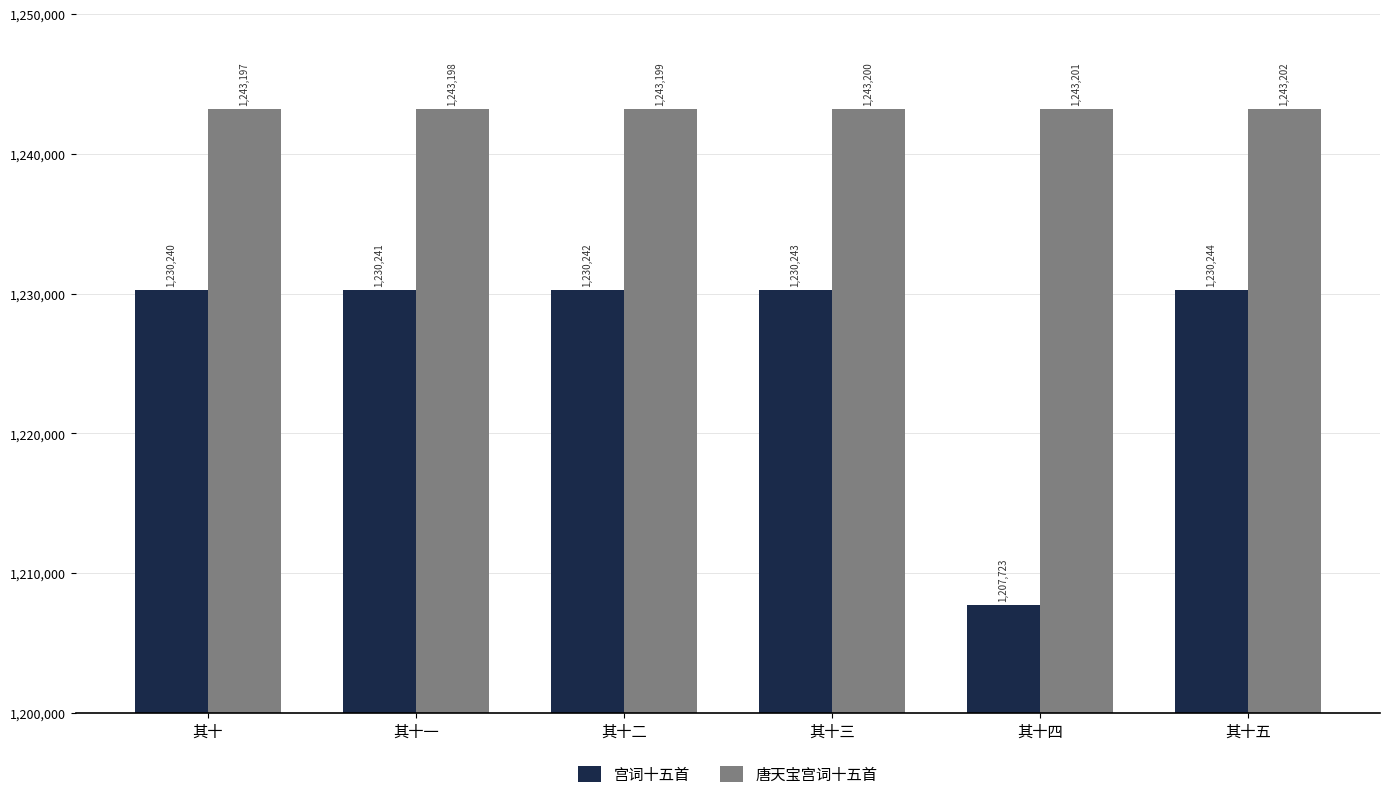

Rank the series at 其十 from highest to lowest value.

唐天宝宫词十五首, 宫词十五首